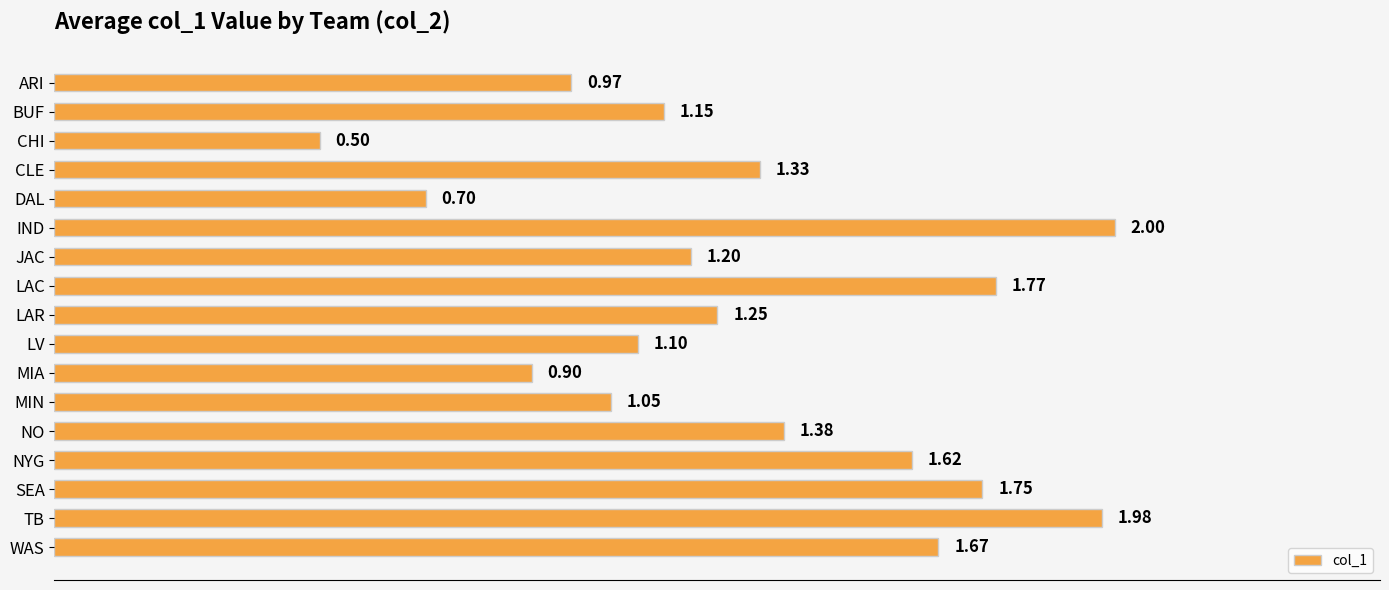

What is the label of the 11th bar from the bottom?

JAC